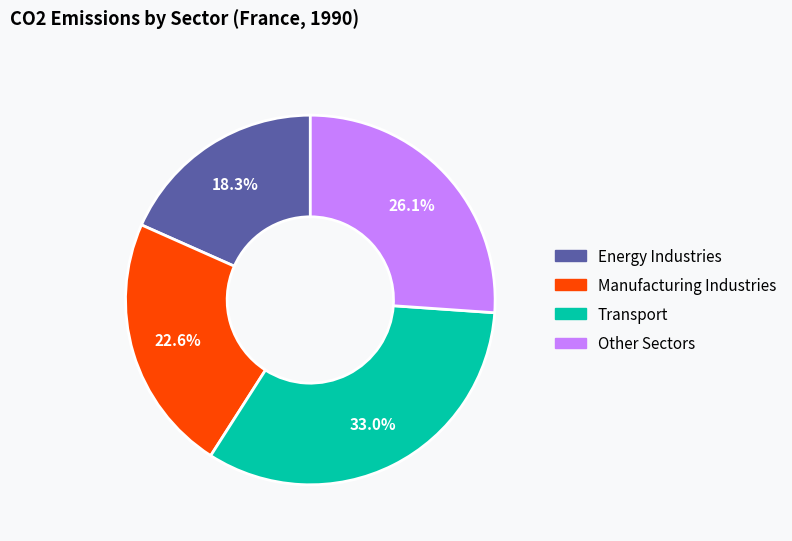

Does any single category account for the majority?

No